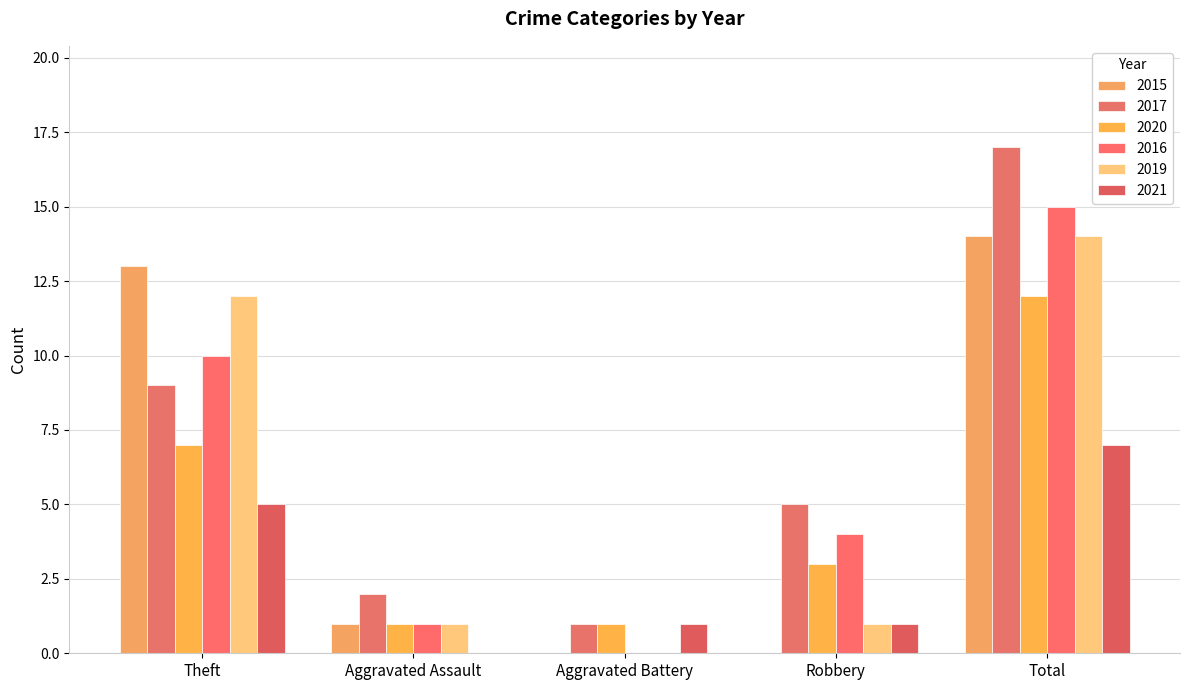

Reading left to right, what are all the values shown in this chart?

2015: Theft=13	Aggravated Assault=1	Aggravated Battery=0	Robbery=0	Total=14
2017: Theft=9	Aggravated Assault=2	Aggravated Battery=1	Robbery=5	Total=17
2020: Theft=7	Aggravated Assault=1	Aggravated Battery=1	Robbery=3	Total=12
2016: Theft=10	Aggravated Assault=1	Aggravated Battery=0	Robbery=4	Total=15
2019: Theft=12	Aggravated Assault=1	Aggravated Battery=0	Robbery=1	Total=14
2021: Theft=5	Aggravated Assault=0	Aggravated Battery=1	Robbery=1	Total=7